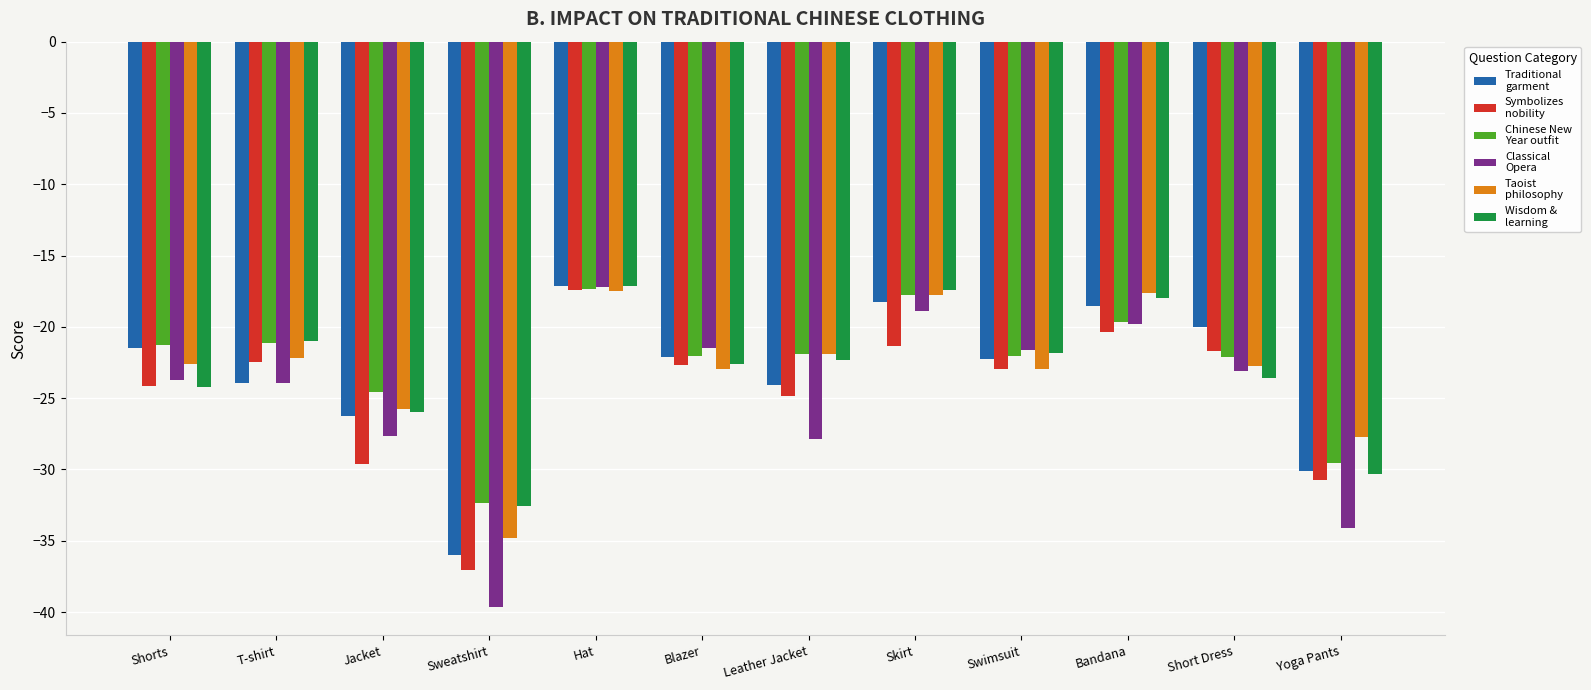

What is the spread (max minus min) of values at Jacket?

5.1